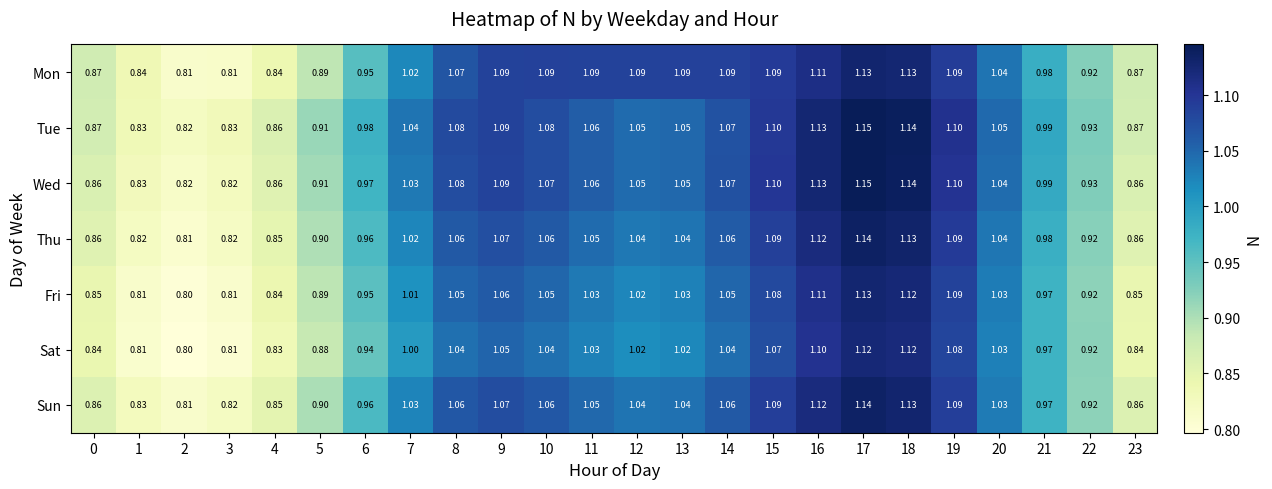

Is the value of Thu at 6 greater than the value of Sat at 21?

No